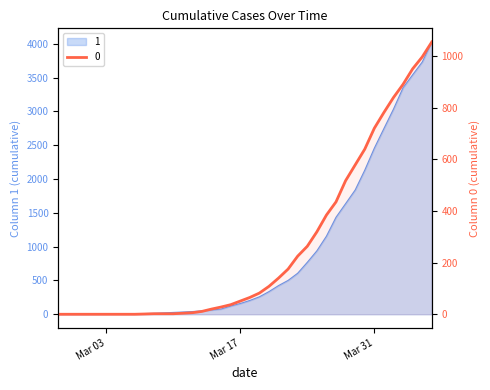

The 0 series shows 51 at Mar 17. True or false?

True